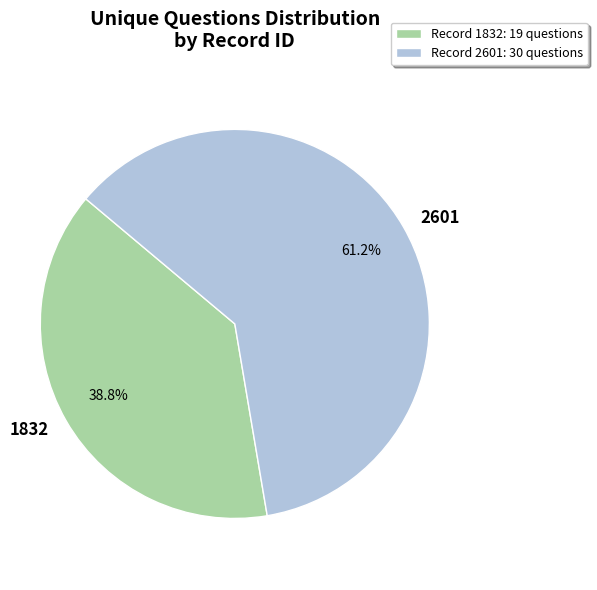

What is the ratio of the value at 2601 to the value at 1832?

1.6